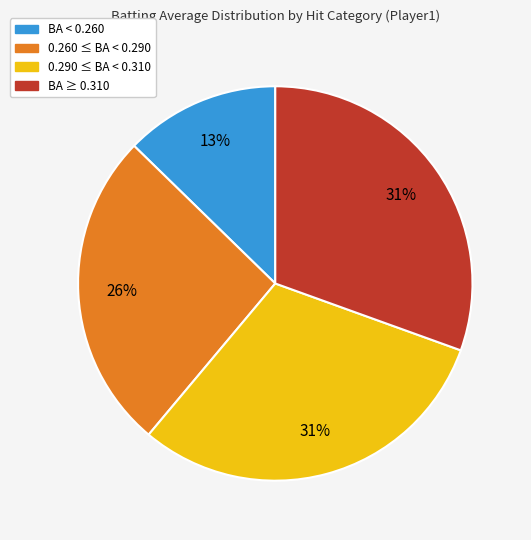

True or false: BA ≥ 0.310 accounts for 41% of the total.

False